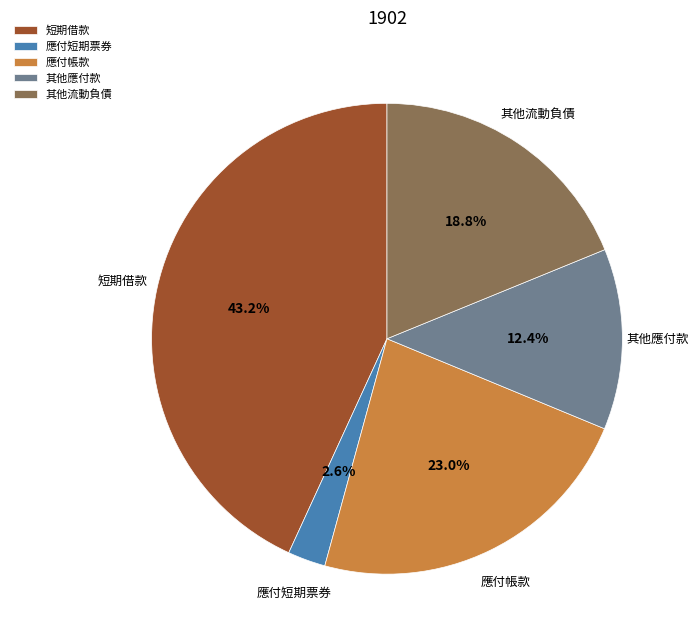

Which category has the smallest portion of the pie?

應付短期票券